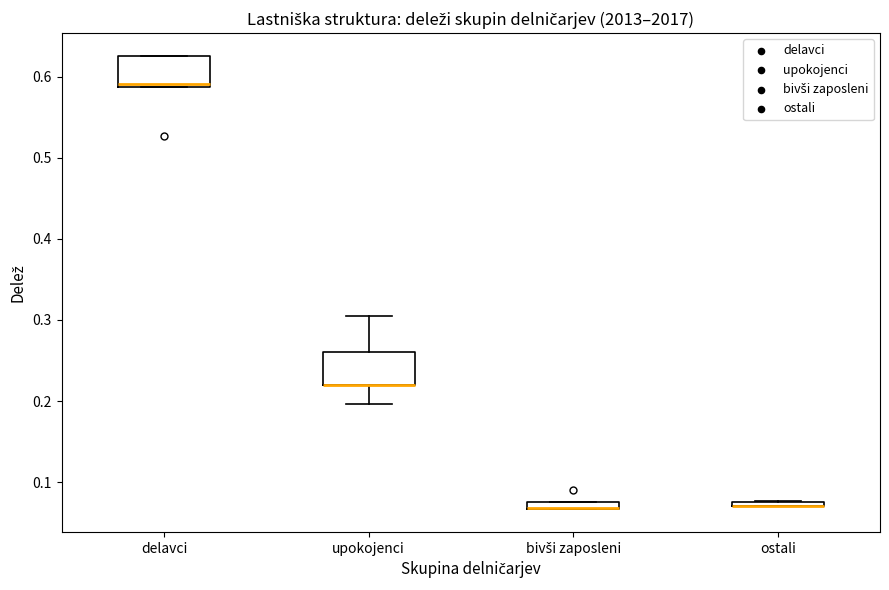

Where is the lower edge of the box for delavci on the y-axis? The values are not printed on the chart, so give them approximately, as read against the axis.

0.59